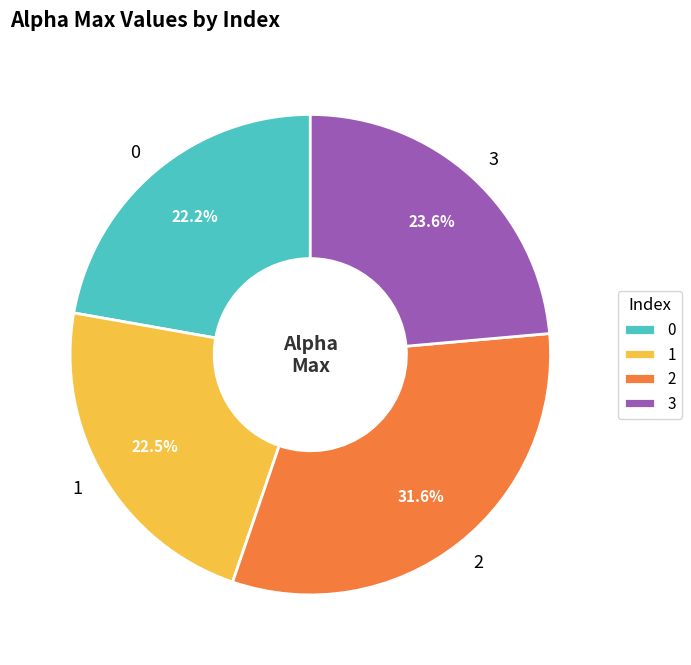

True or false: 3 accounts for 37% of the total.

False